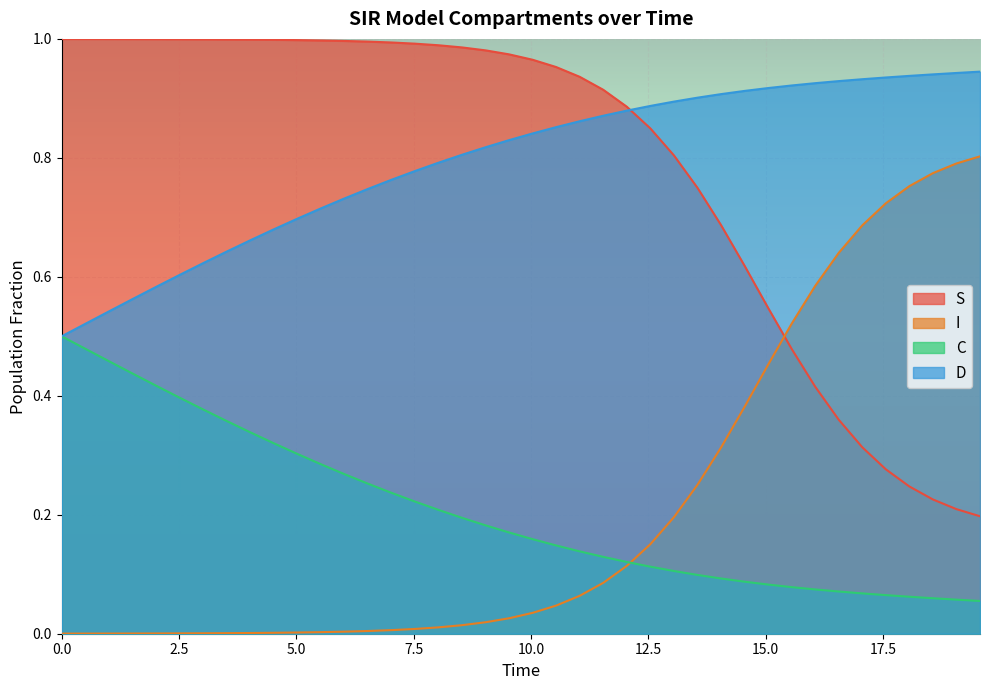

True or false: I and D cross at least once.

False